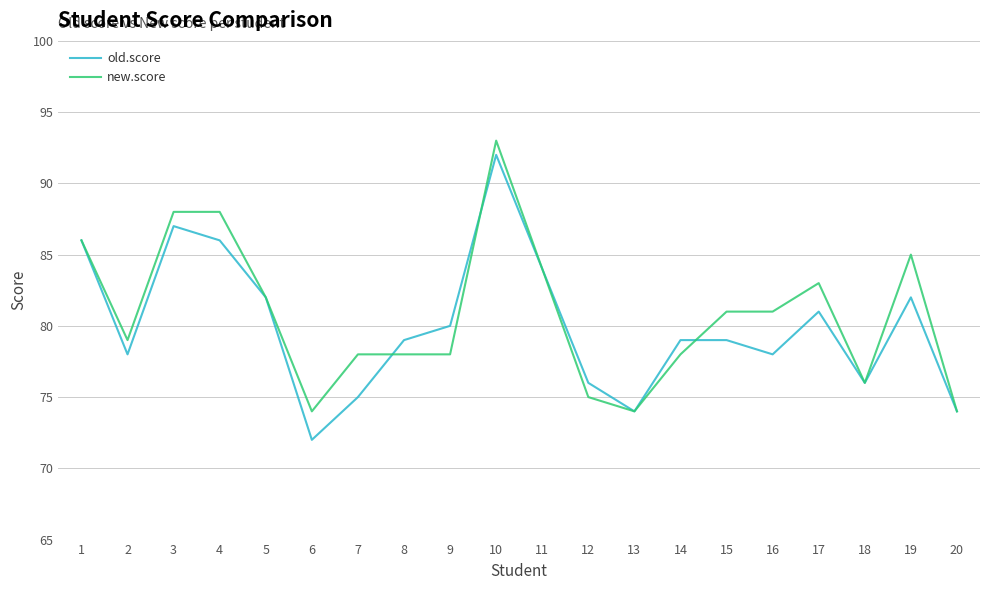

True or false: old.score has a value of 79 at 15.

True